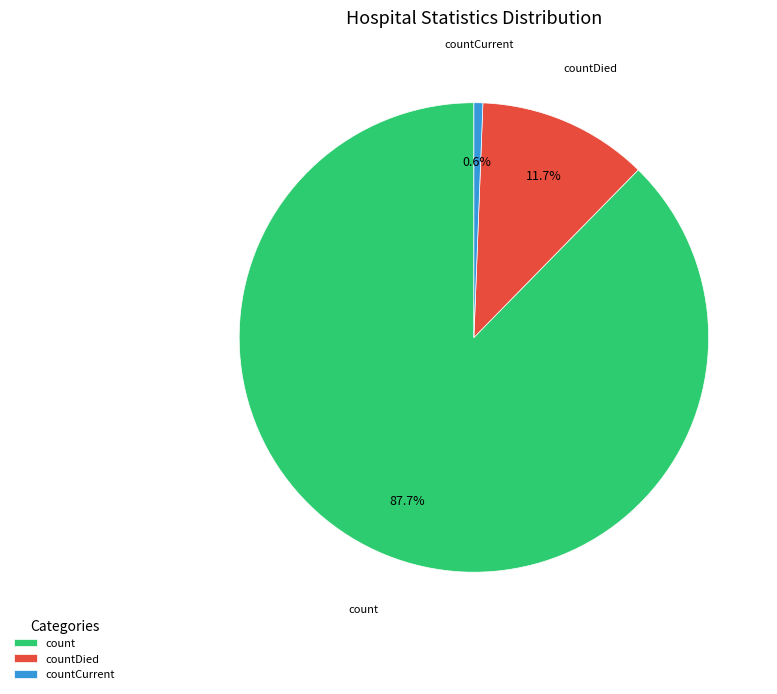

How many segments does this pie chart have?

3